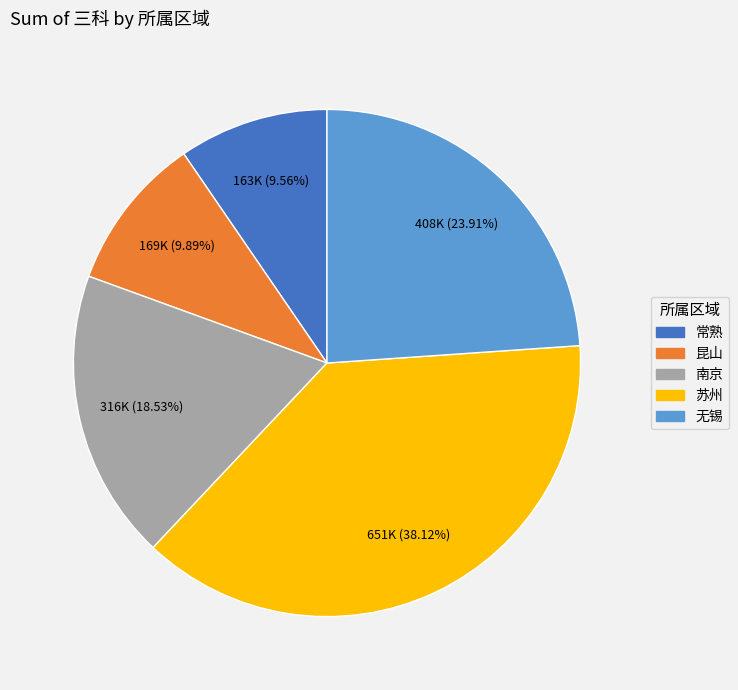

To the nearest percent, what is the difference between the 无锡 and 南京 slice percentages?

5%